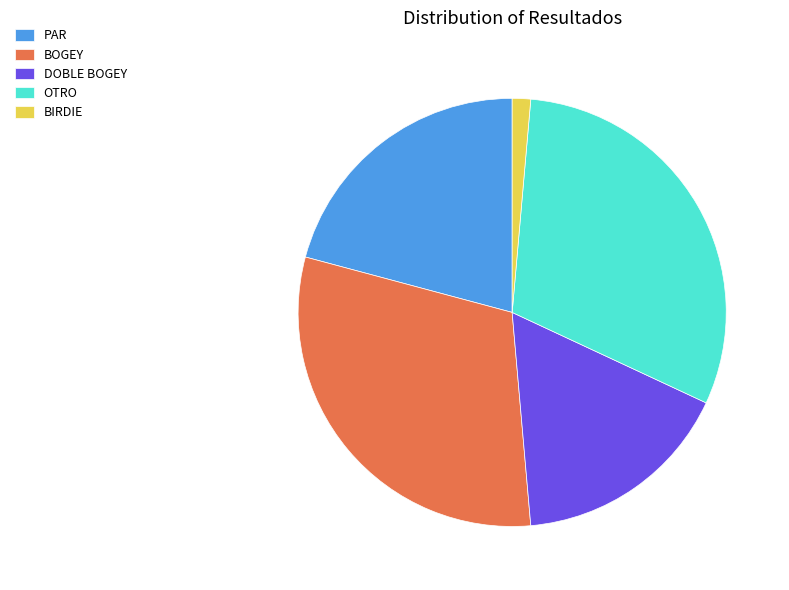

Which has a higher value, BOGEY or BIRDIE?

BOGEY